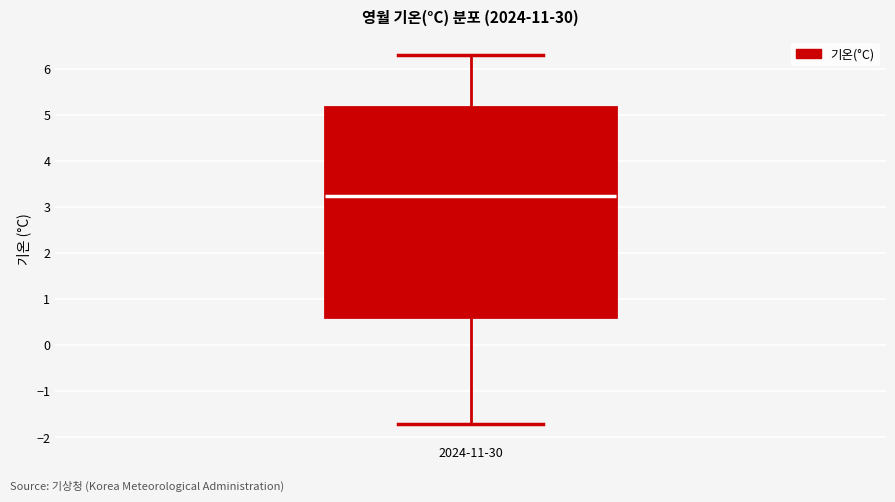

Transcribe this box plot: give where the median line is, the range the box spans, and where the two whiskers end, as read against the y-axis. The values are not printed on the chart, so give them approximately, as read against the axis.

median 3.3, box 0.6 to 5.2, whiskers -1.7 to 6.3